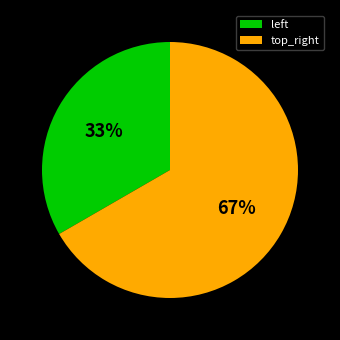

To the nearest percent, what percentage of the pie is top_right?

67%